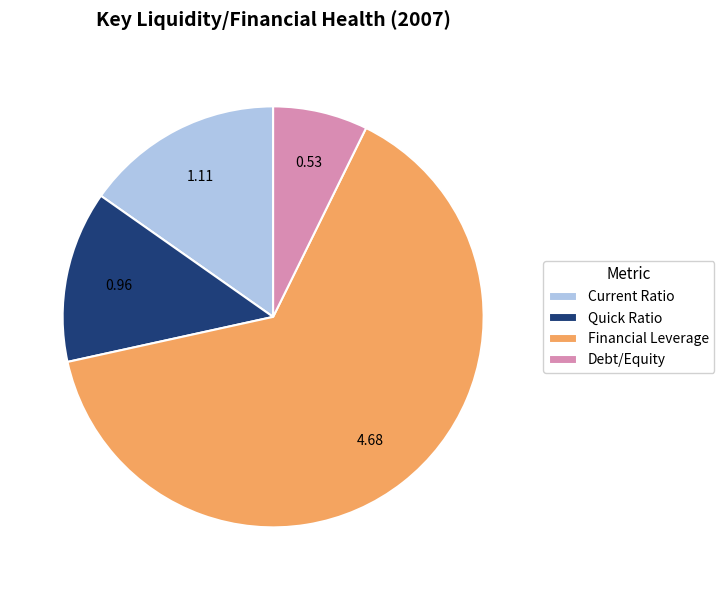

Which slice is the largest?

Financial Leverage